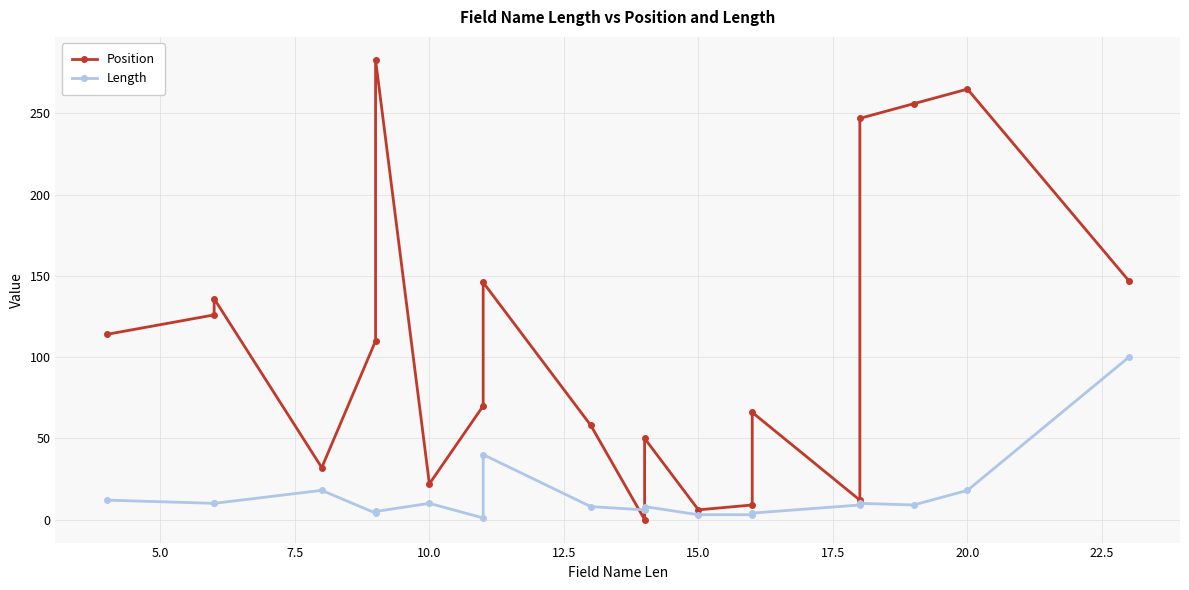

What is the average value of the Position series?

108